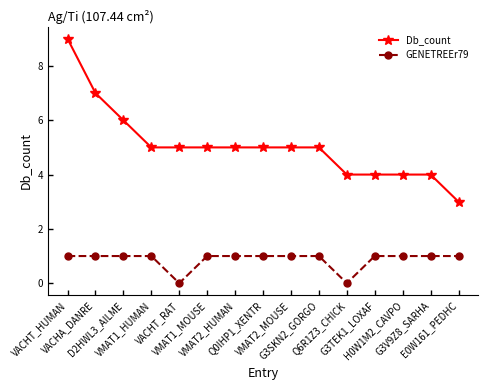

List the series in order of their peak value, highest first.

Db_count, GENETREEr79